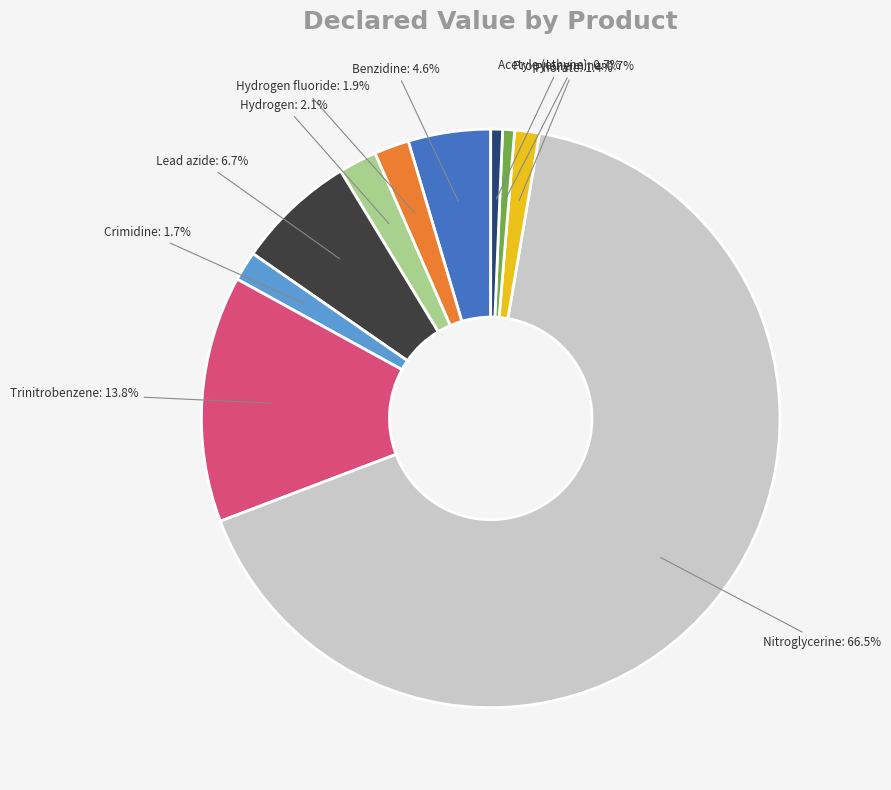

Does any single category account for the majority?

Yes